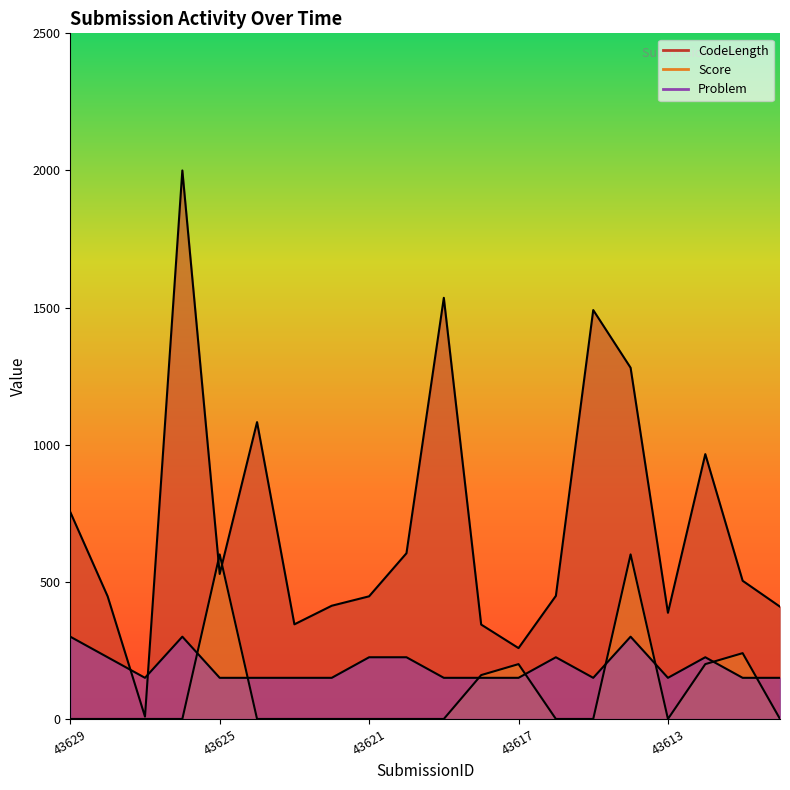

What is the maximum value shown in the chart?

2000.0